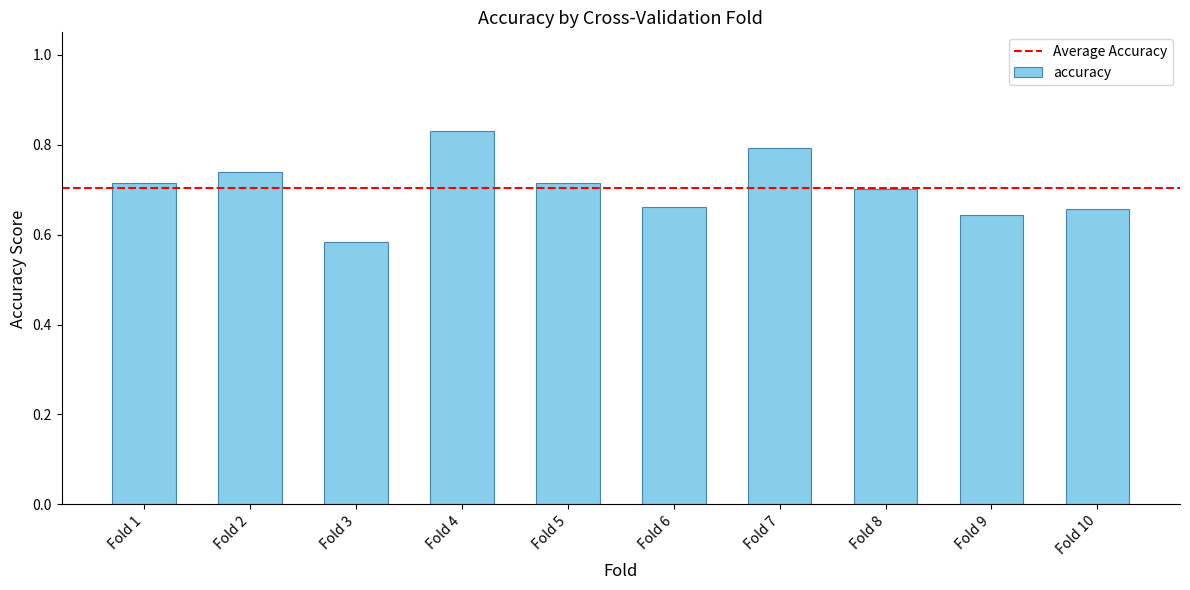

True or false: the data shows 1.0 at Fold 1.

False